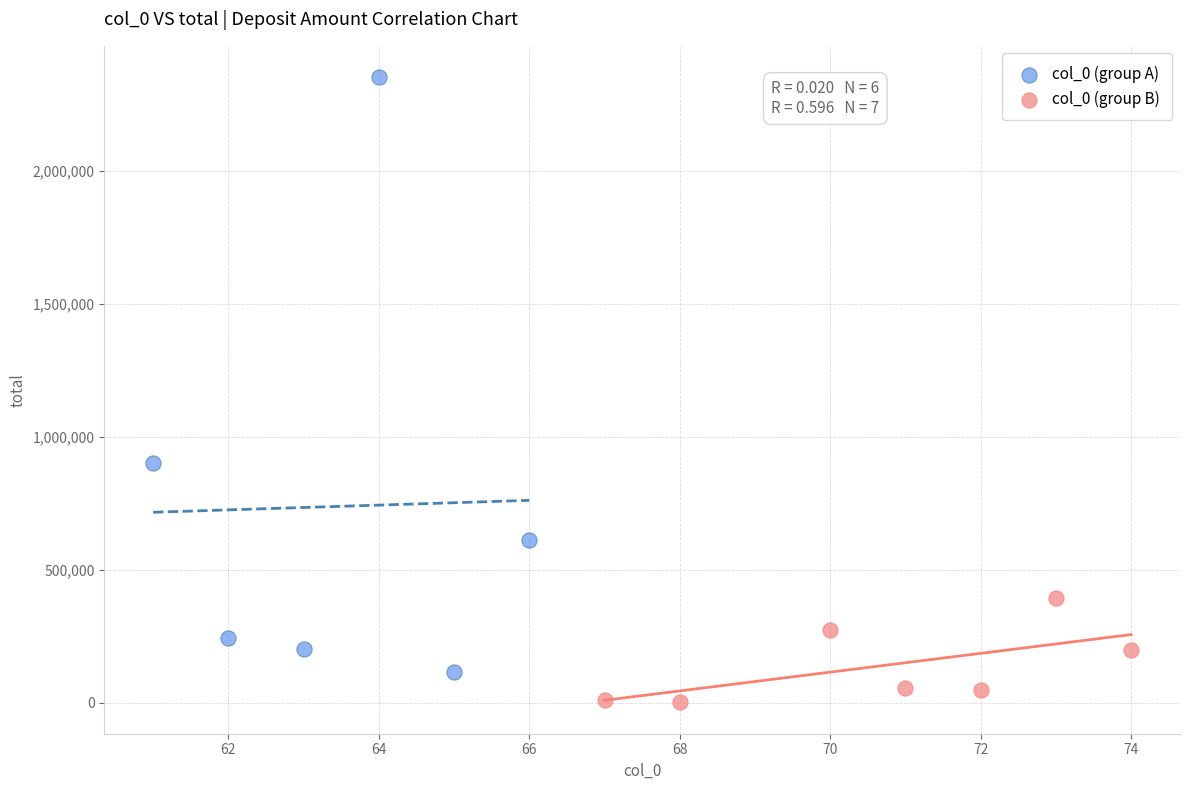

Which series reaches the maximum Y coordinate?

col_0 (group A)